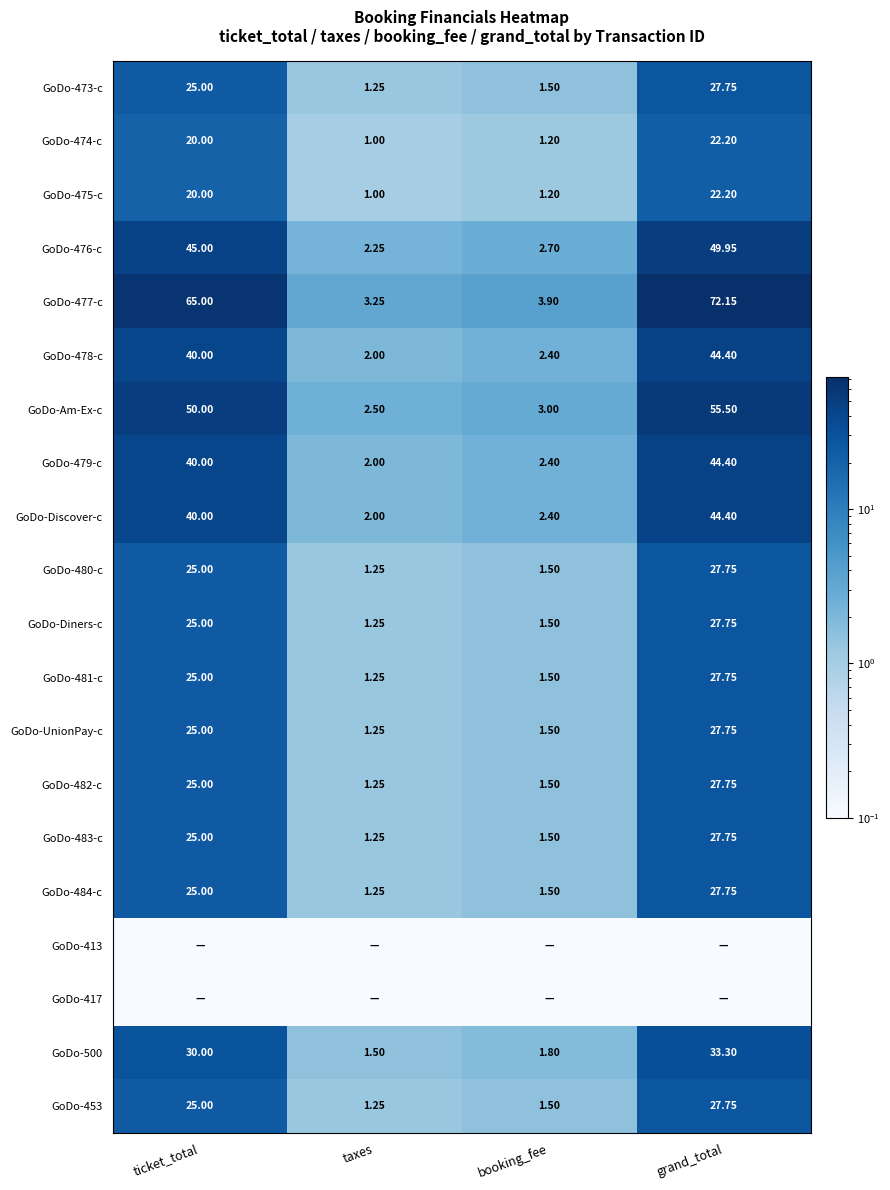

At how many categories does at least one series exceed 22?

2